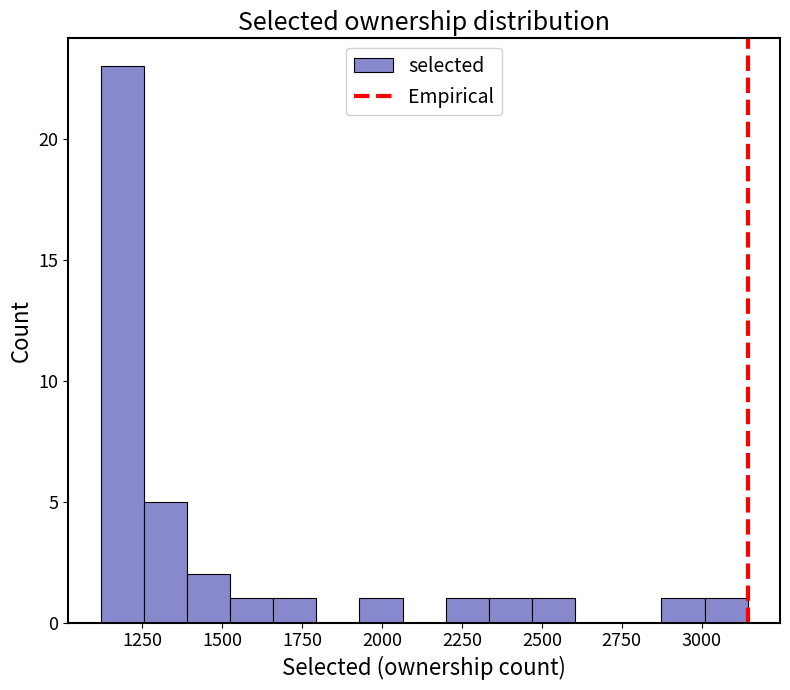

Read against the x-axis, roughly where is the centre of the tallest bar?

1200